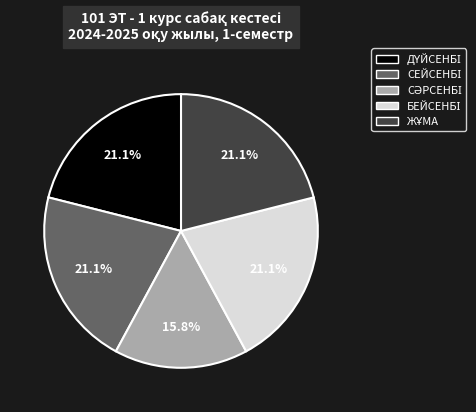

Is there any slice that represents more than half of the pie?

No